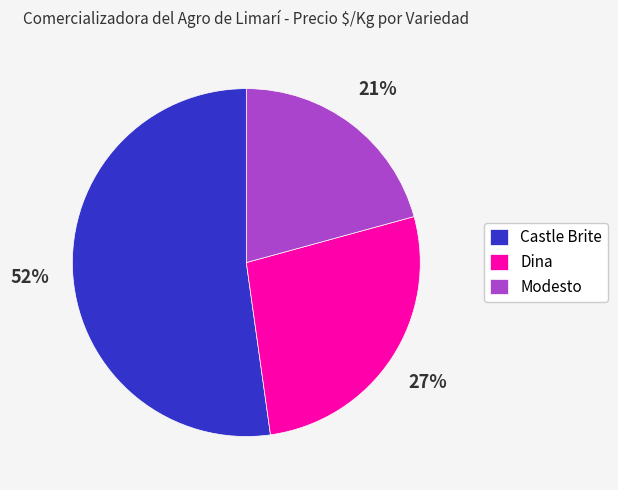

Rank the categories by value from lowest to highest.

Modesto, Dina, Castle Brite